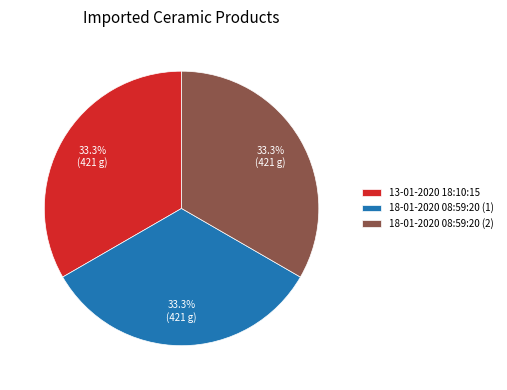

What percentage is the 18-01-2020 08:59:20 (1) slice, to the nearest percent?

33%